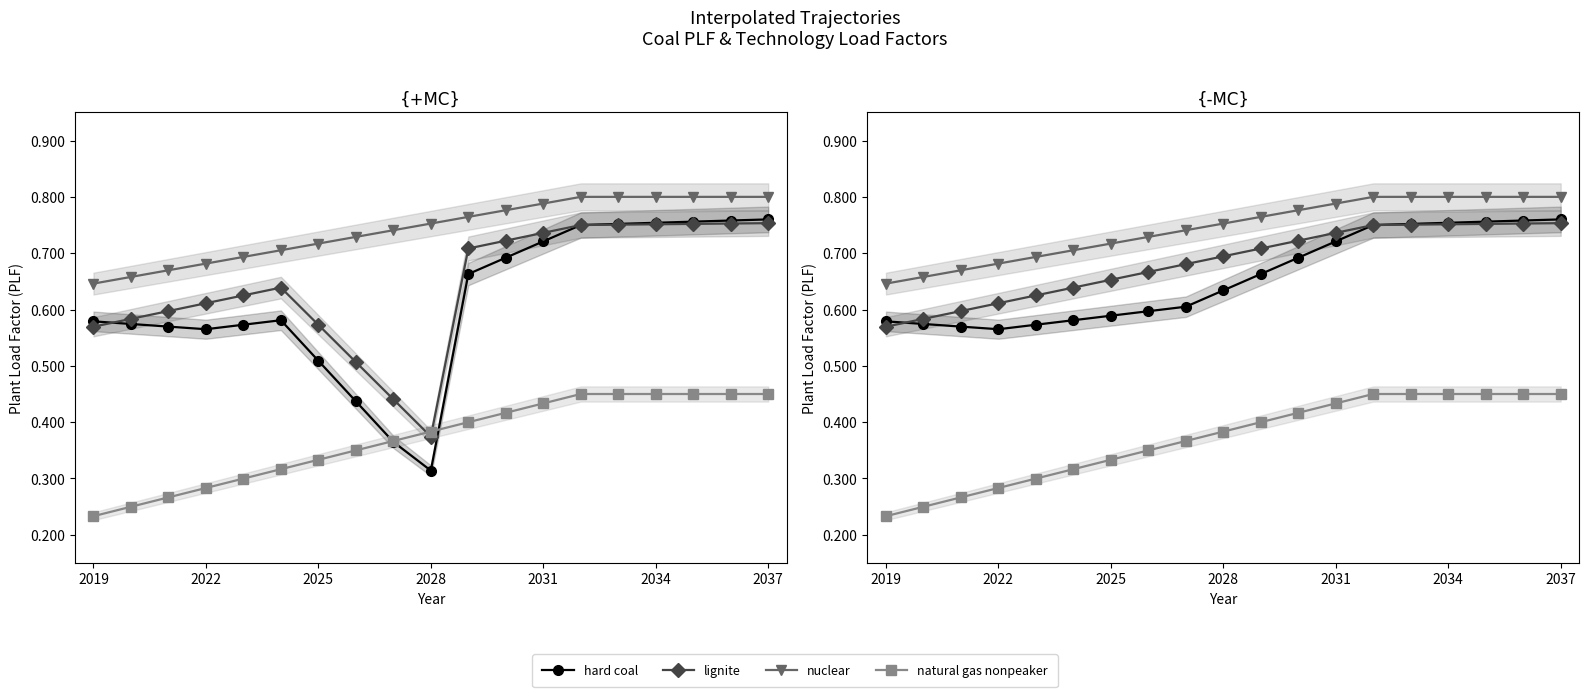

The hard coal series shows 1.0 at 2040. True or false?

False